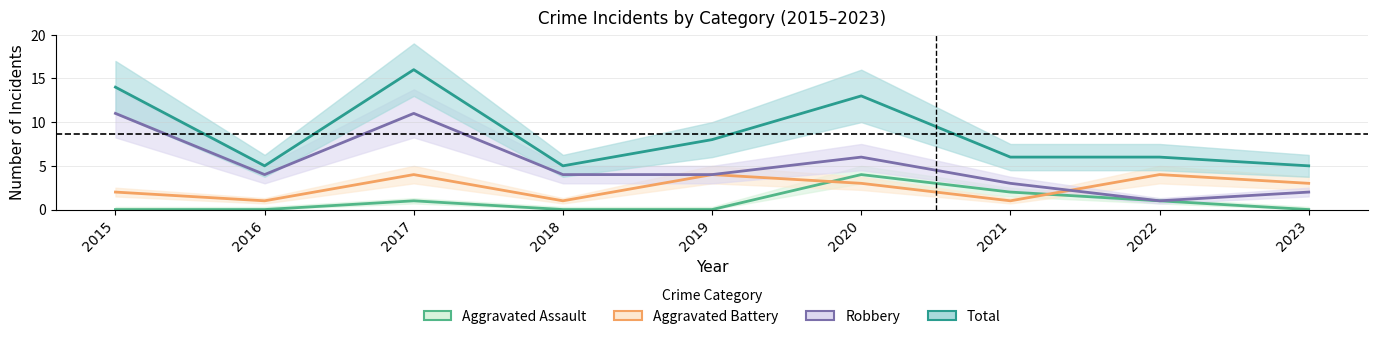

At 2021, list the series in order from smallest to largest.

Aggravated Battery, Aggravated Assault, Robbery, Total